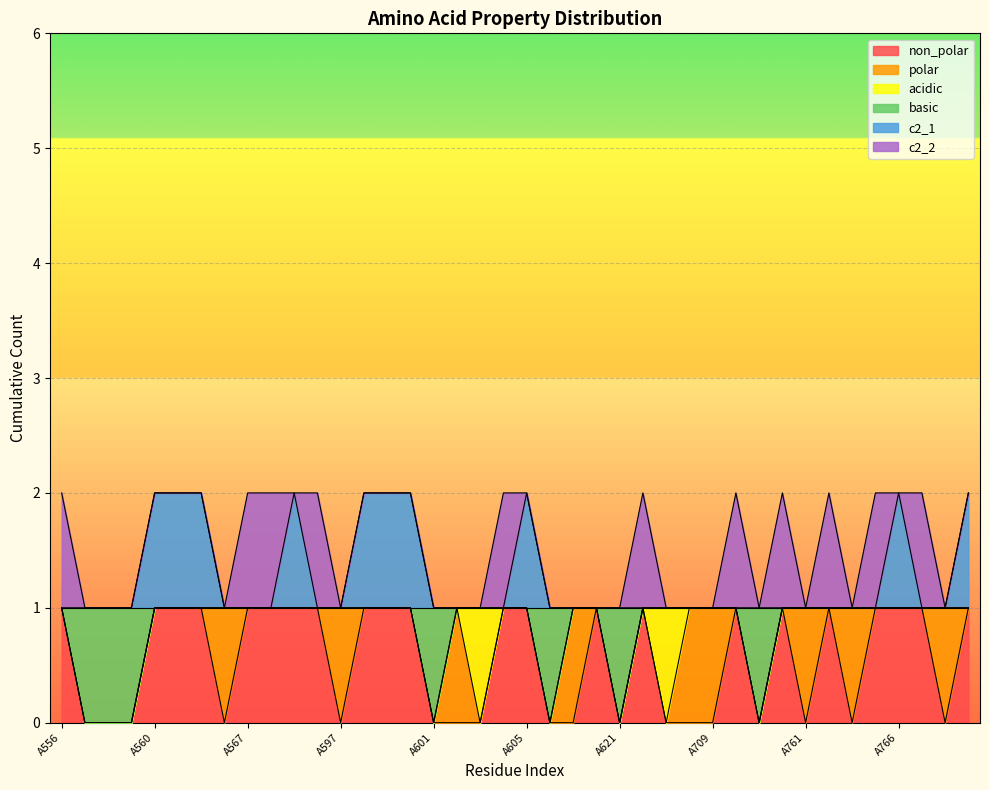

Does the chart display data point markers on the line(s)?

No